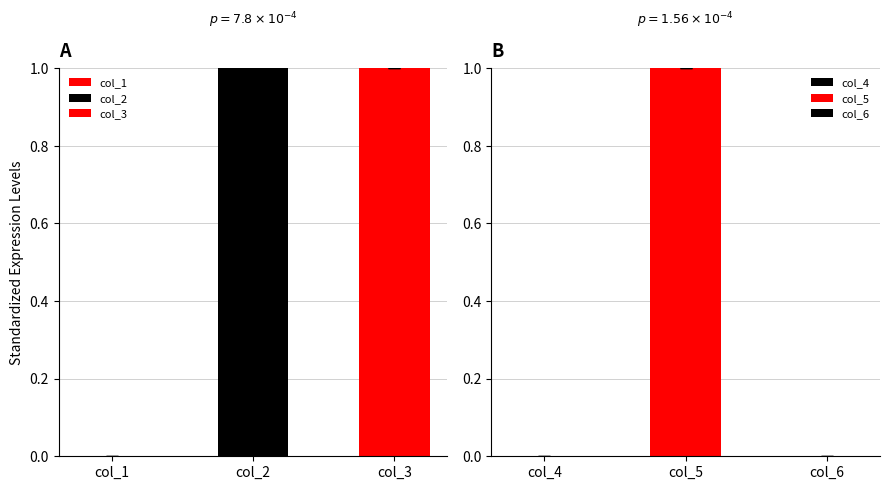

What is the maximum value shown in the chart?

1